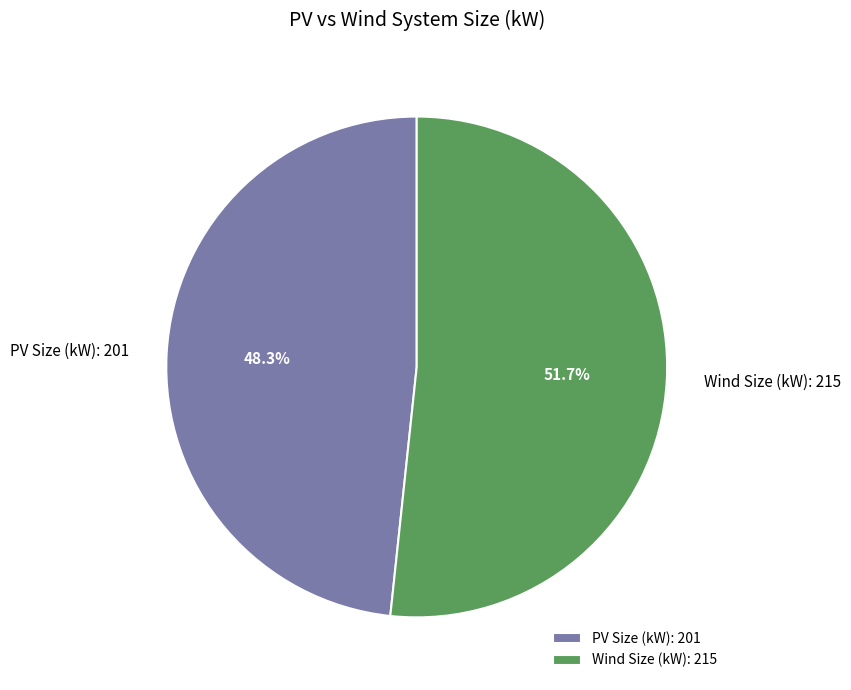

How many segments does this pie chart have?

2